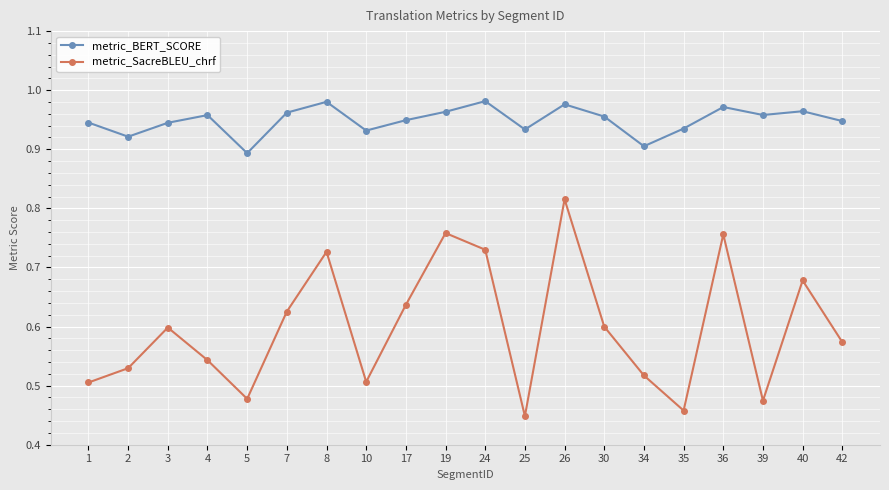

At which label does metric_SacreBLEU_chrf reach its peak?

26